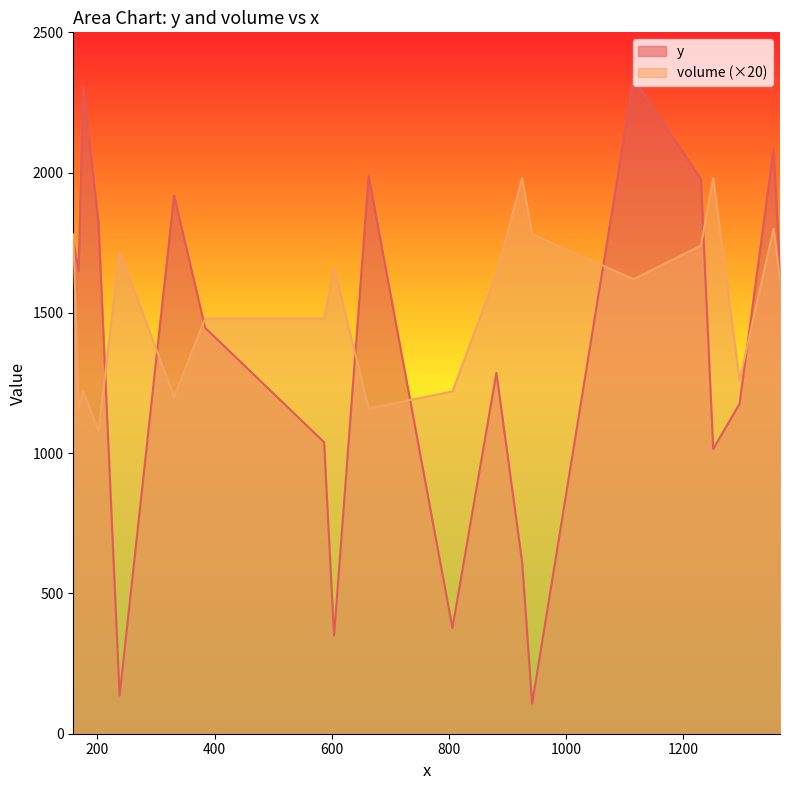

Between which two adjacent categories do y and volume first intersect?

159 and 168